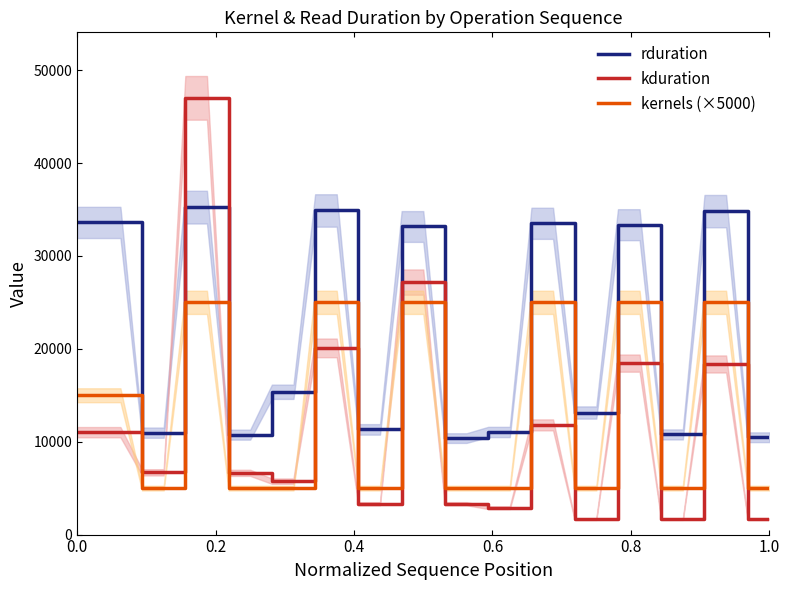

True or false: rduration and kernels (×5000) intersect in this chart.

False